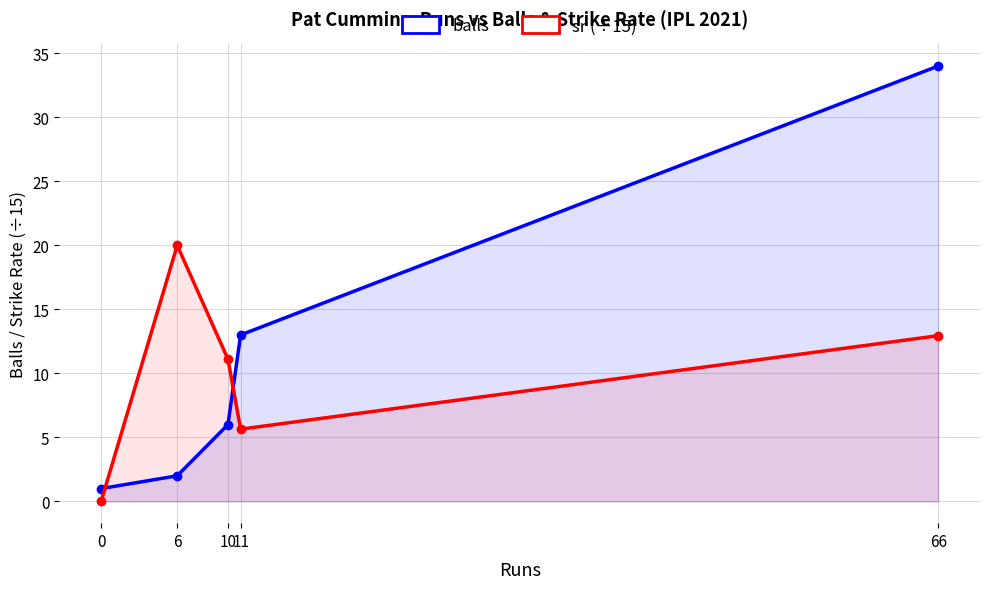

What value does the balls series have at 10?

6.0